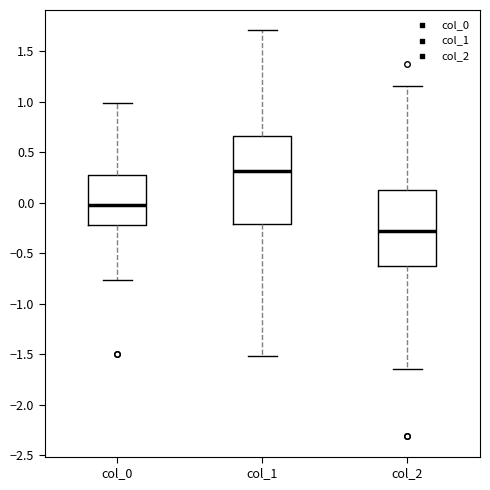

Which box's median line is the lowest?

col_2